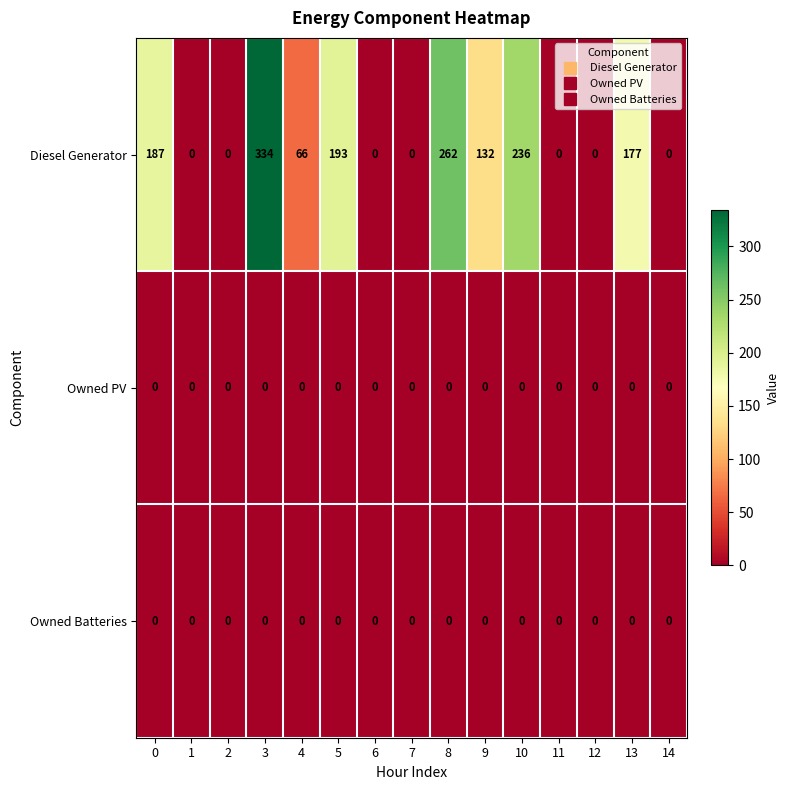

At how many categories does at least one series exceed 298?

1